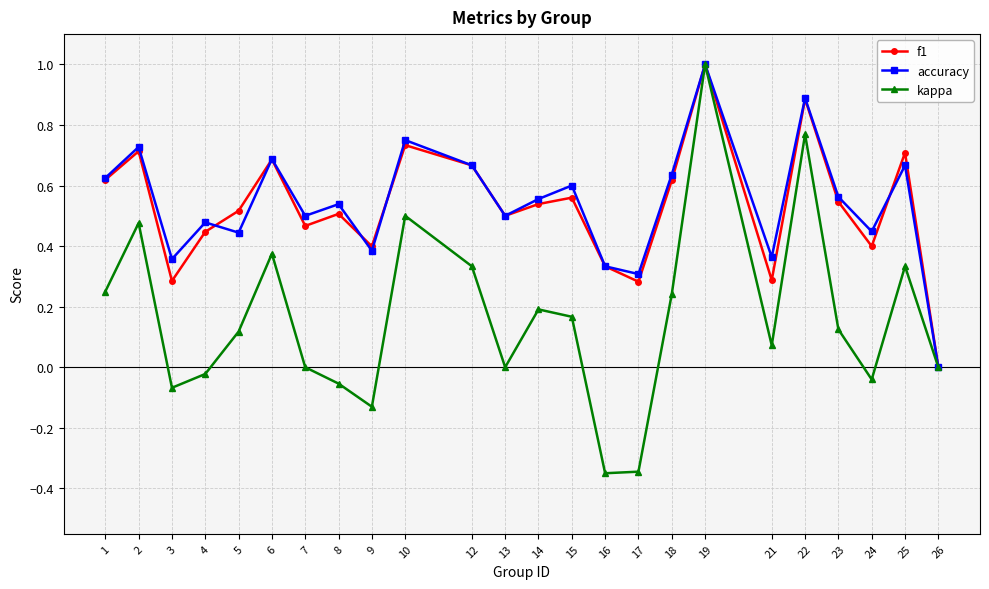

How many lines are shown in the chart?

3